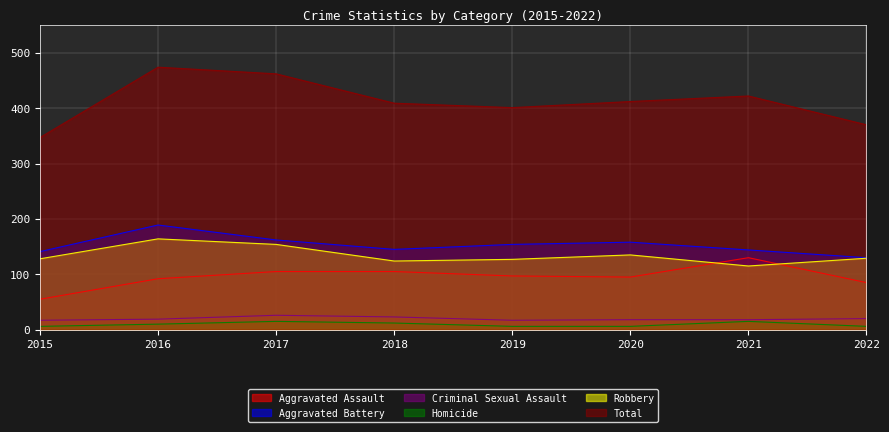

The Aggravated Battery series shows 280 at 2017. True or false?

False